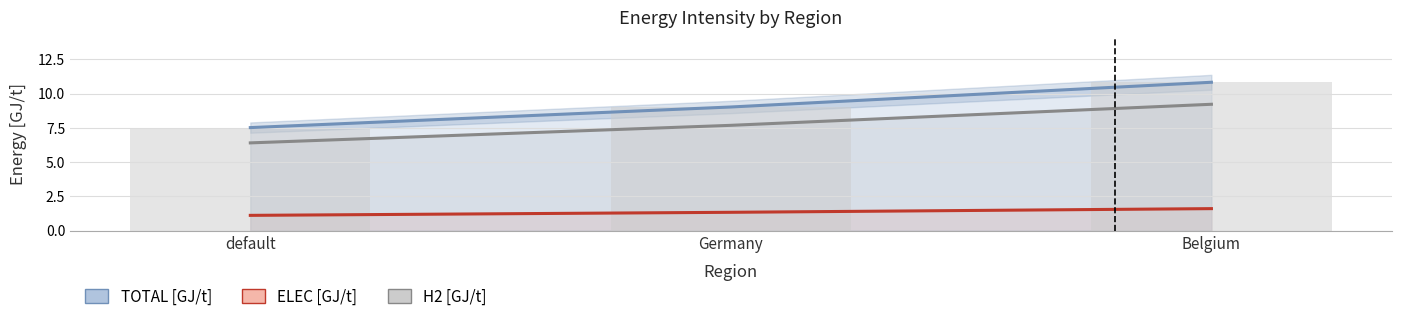

What is the total value across all series at Germany?

18.1